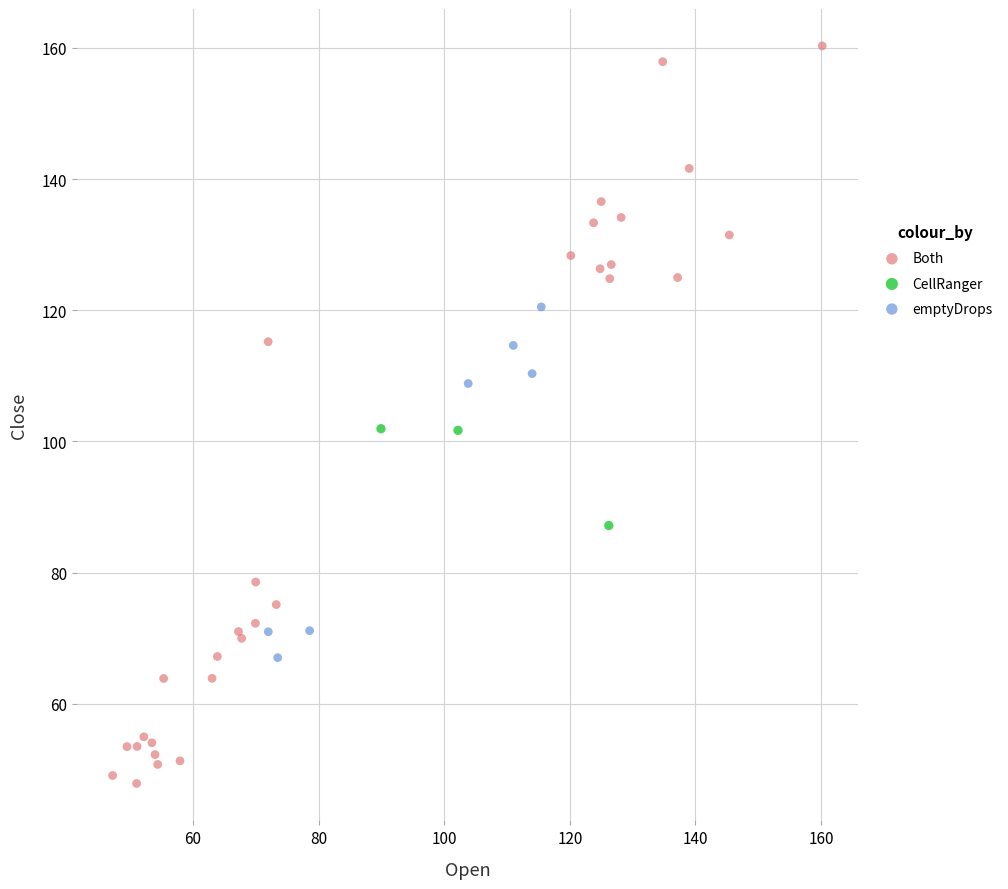

Which series contains the lowest Y value?

Both